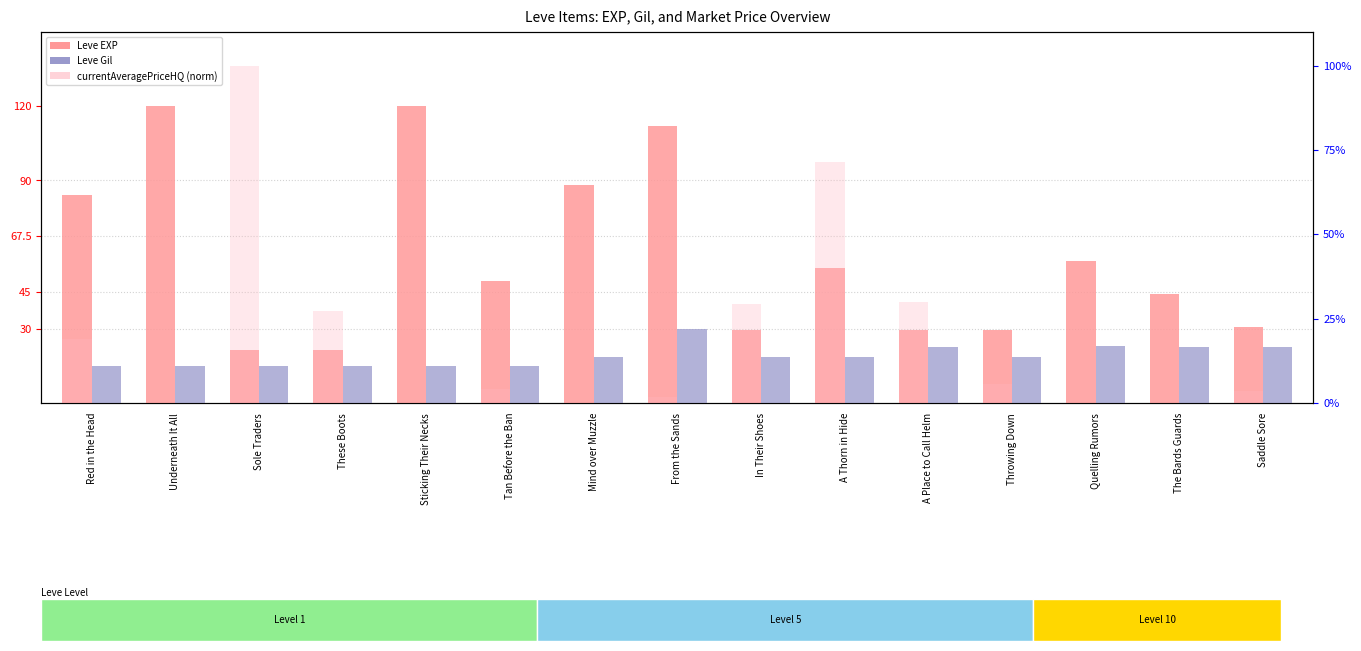

Rank the series at Saddle Sore from highest to lowest value.

Leve EXP, Leve Gil, currentAveragePriceHQ (norm)